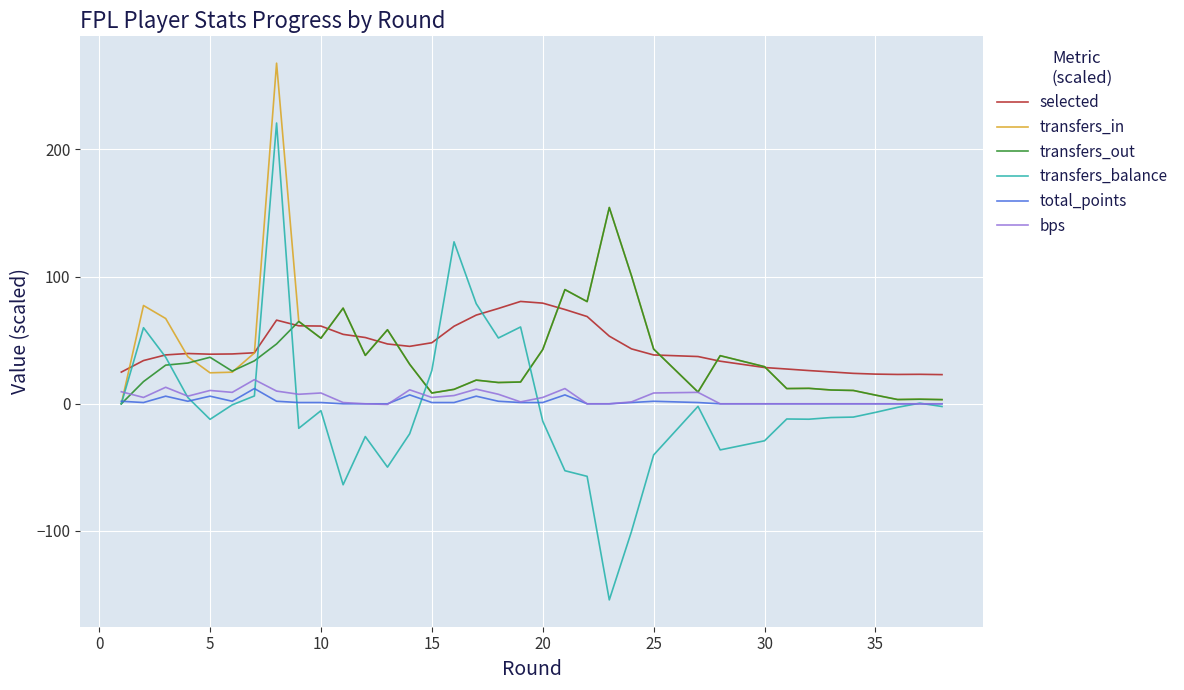

What is the smallest value displayed?

-154.2